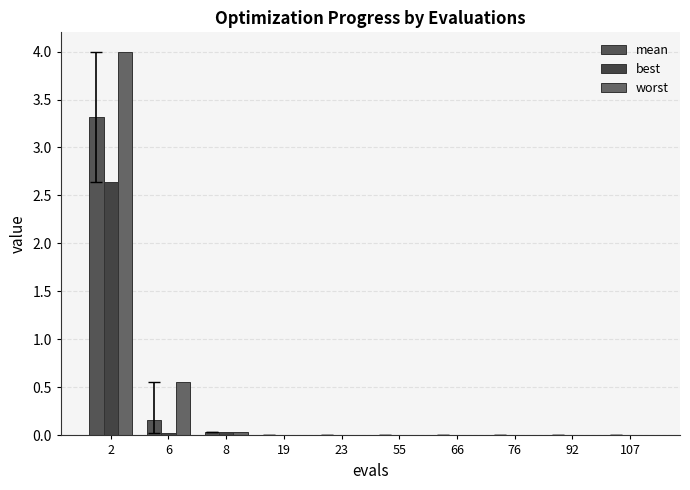

How many series are shown in this chart?

3